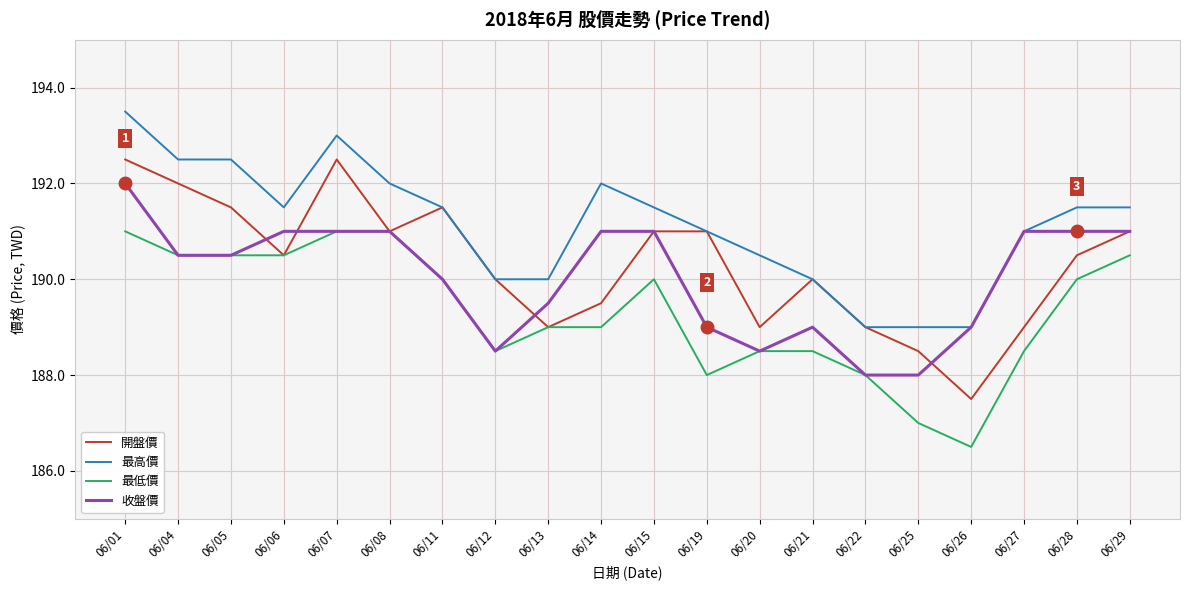

List the series in order of their overall mean, lowest first.

最低價, 收盤價, 開盤價, 最高價